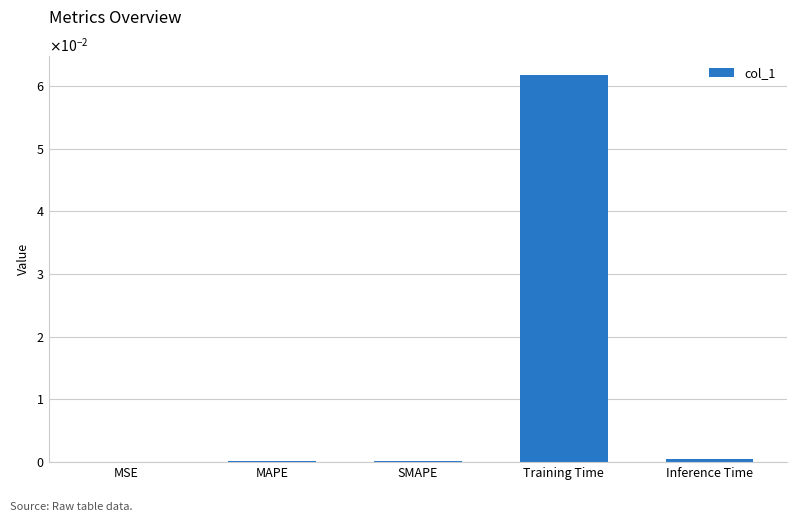

Rank the categories by value from lowest to highest.

MSE, SMAPE, MAPE, Inference Time, Training Time